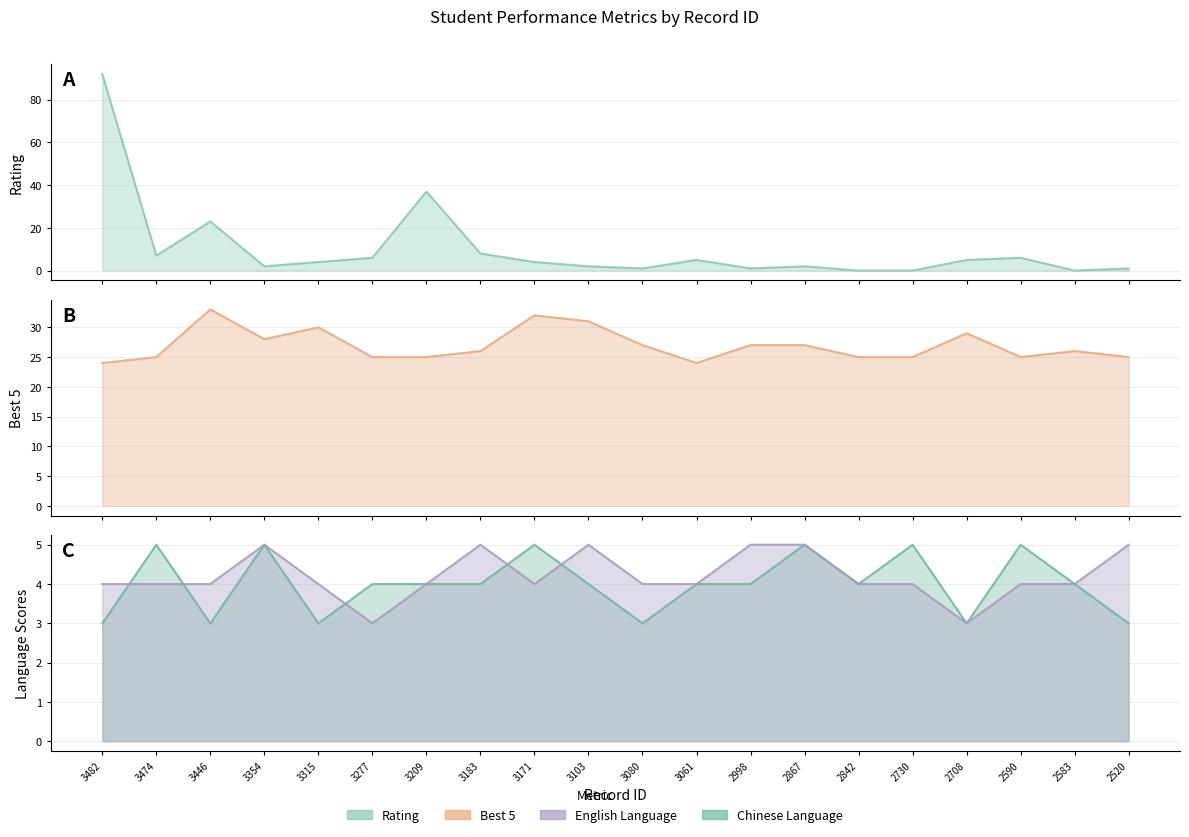

What value does the Best 5 series have at 2590?

25